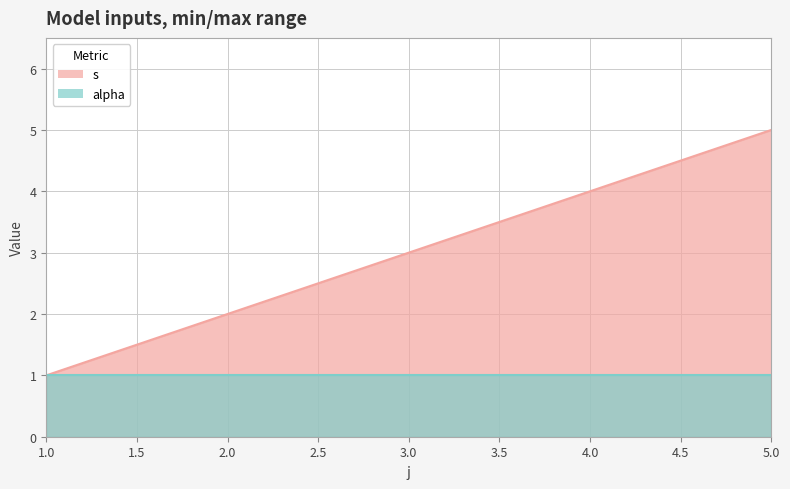

What is the difference between the maximum and minimum values?

4